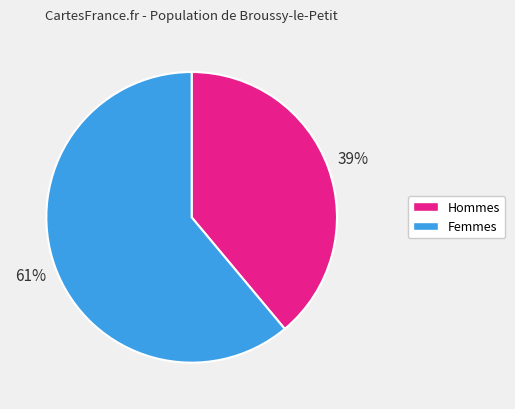

To the nearest percent, what is the difference between the largest and smallest slice percentages?

22%